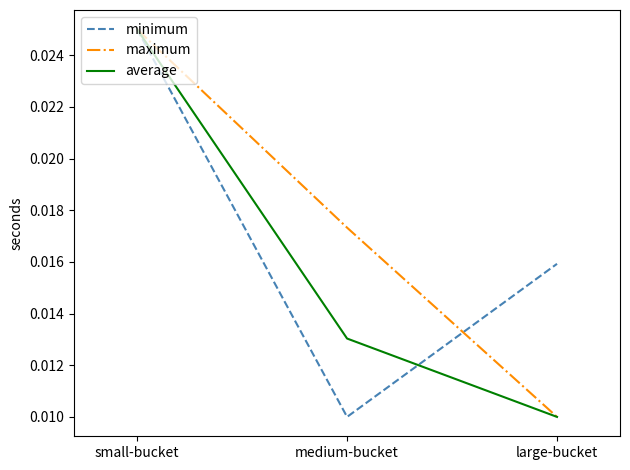

Does the chart have visible grid lines?

No